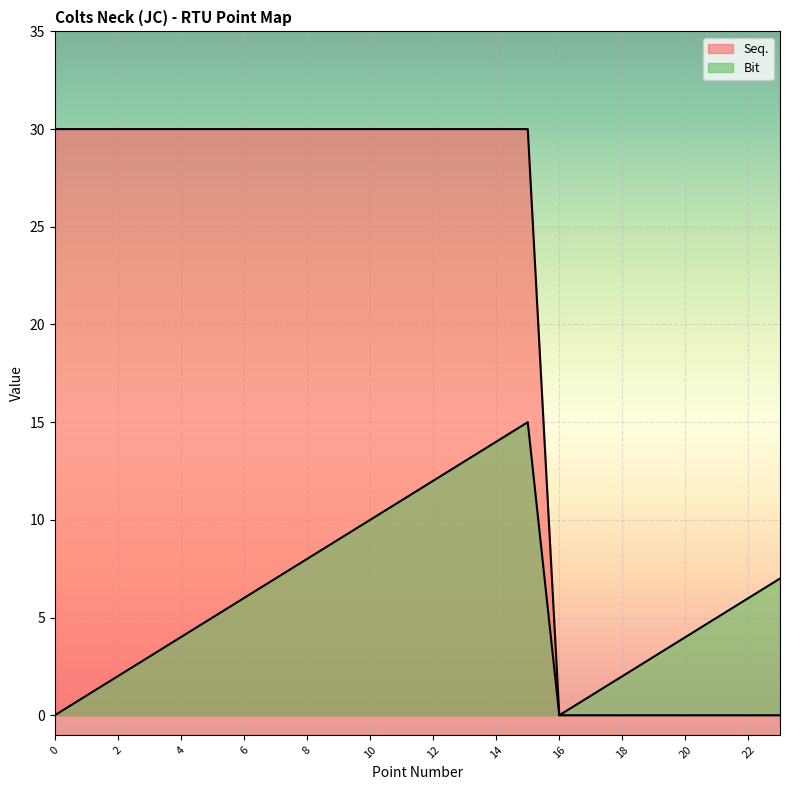

What are all the series names shown in the legend?

Seq., Bit